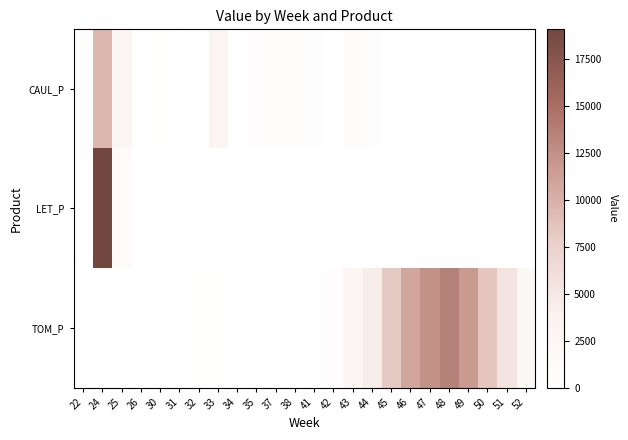

Which series has the largest range (max minus min)?

LET_P